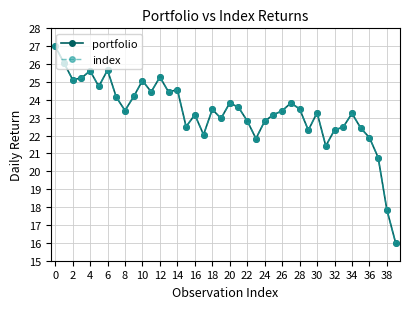

Which series has the largest range (max minus min)?

portfolio